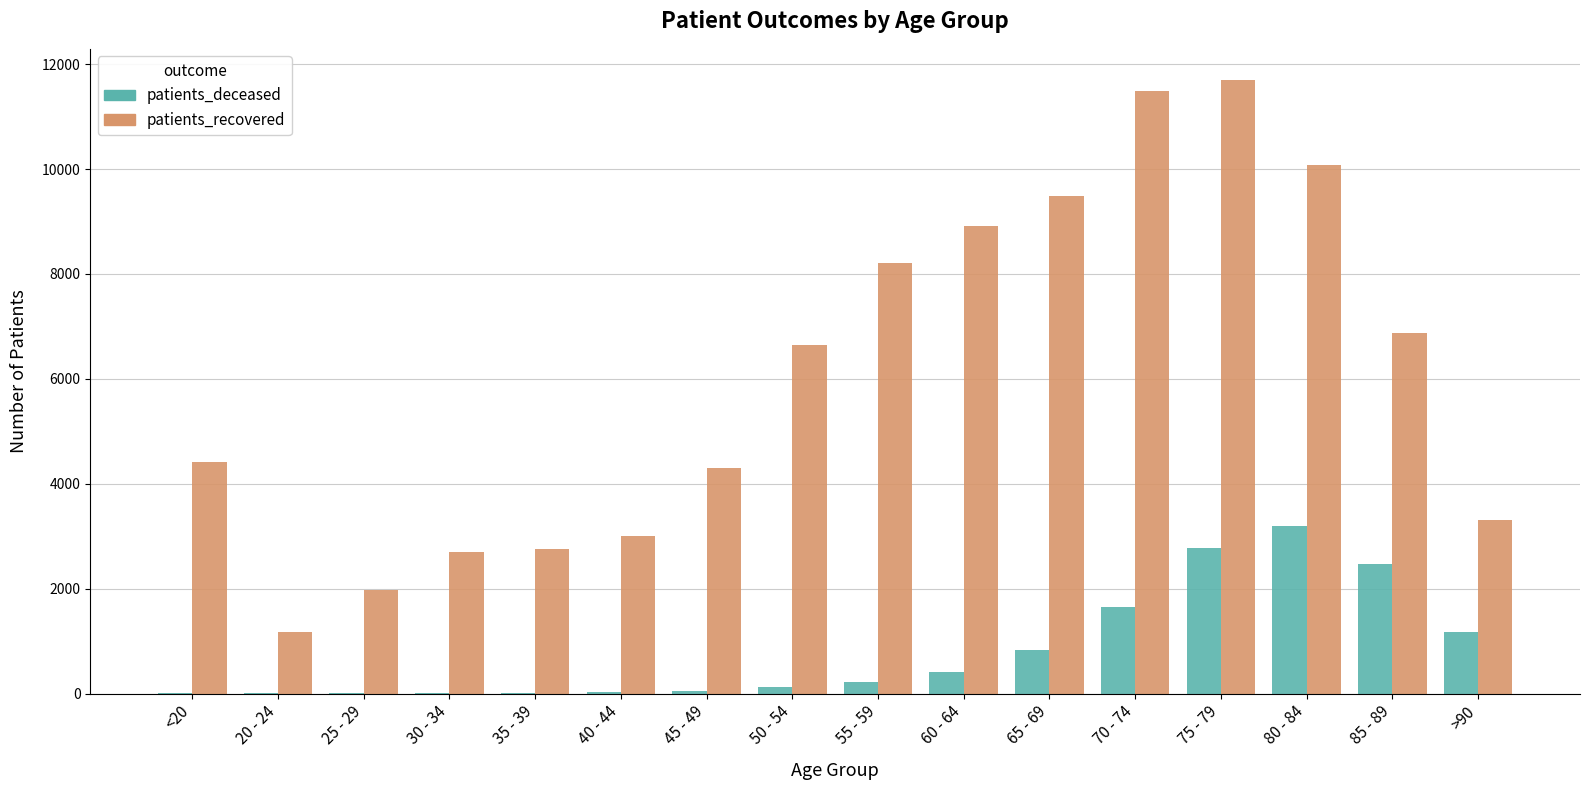

What is the average value of the patients_recovered series?

6064